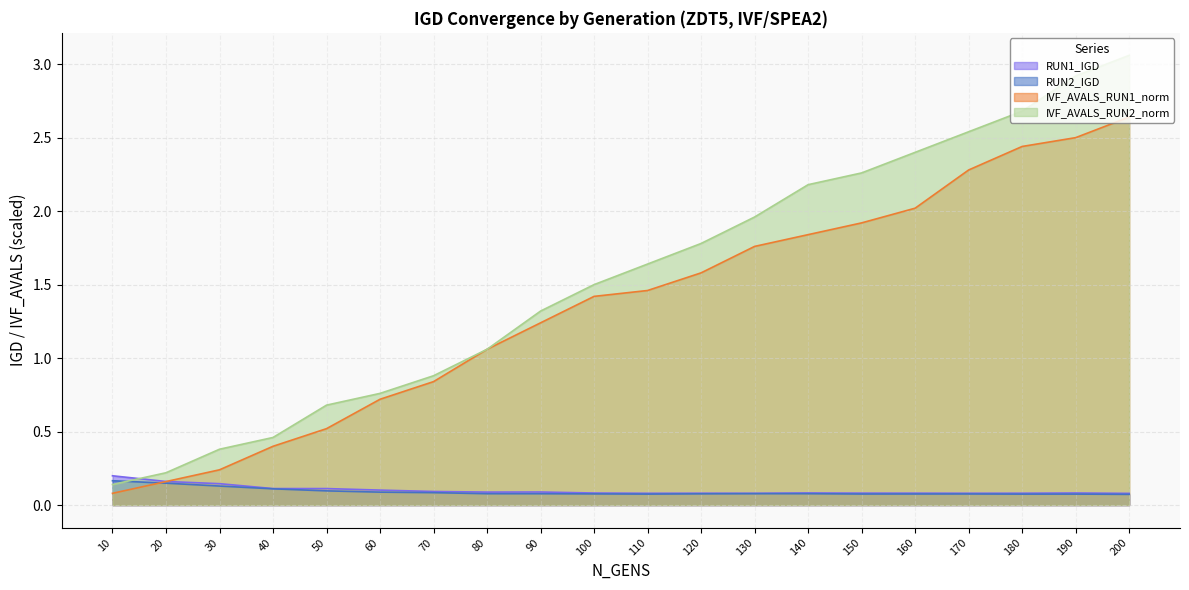

Is it true that IVF_AVALS_RUN2_norm equals 1.1 at 80?

True